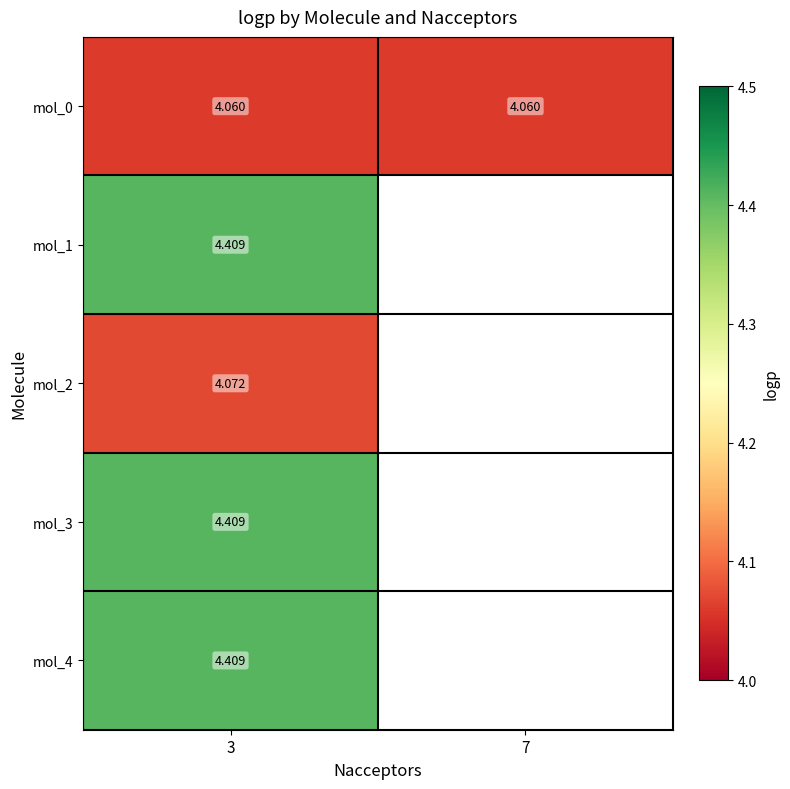

Which series has the largest range (max minus min)?

mol_0